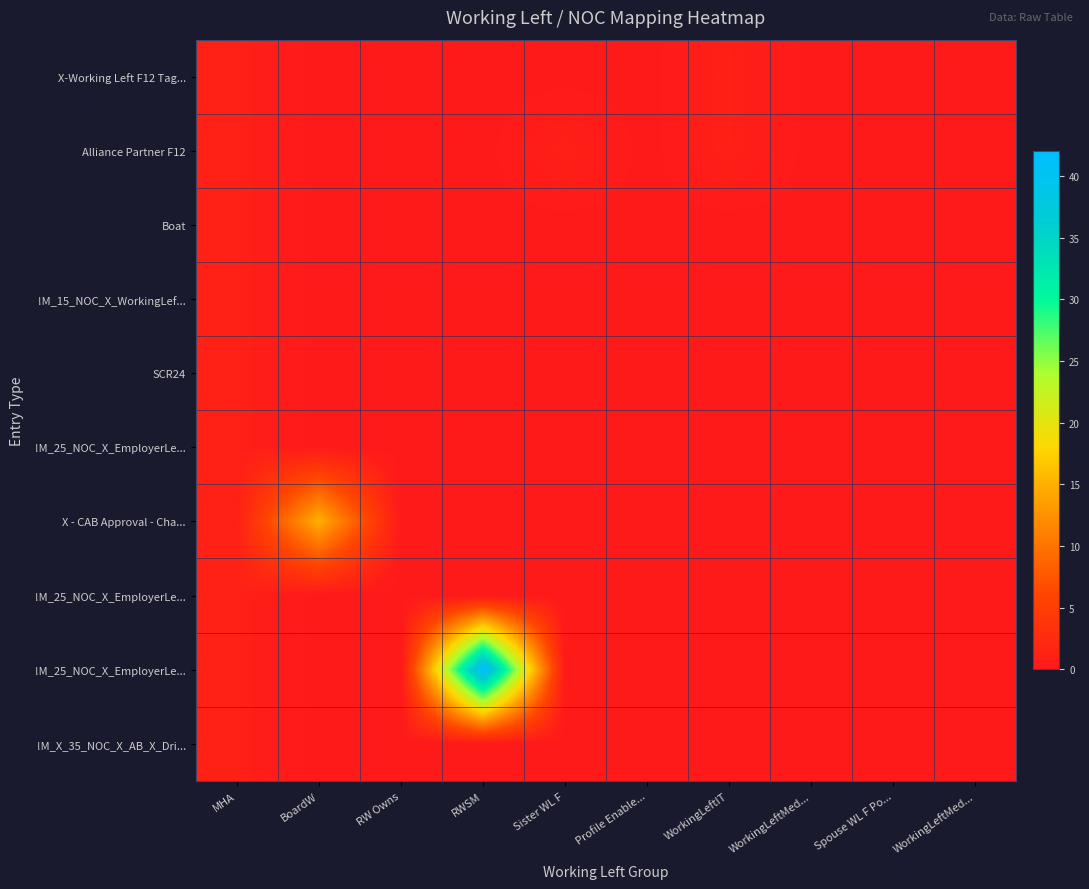

At which category is the sum across all series the highest?

RWSM